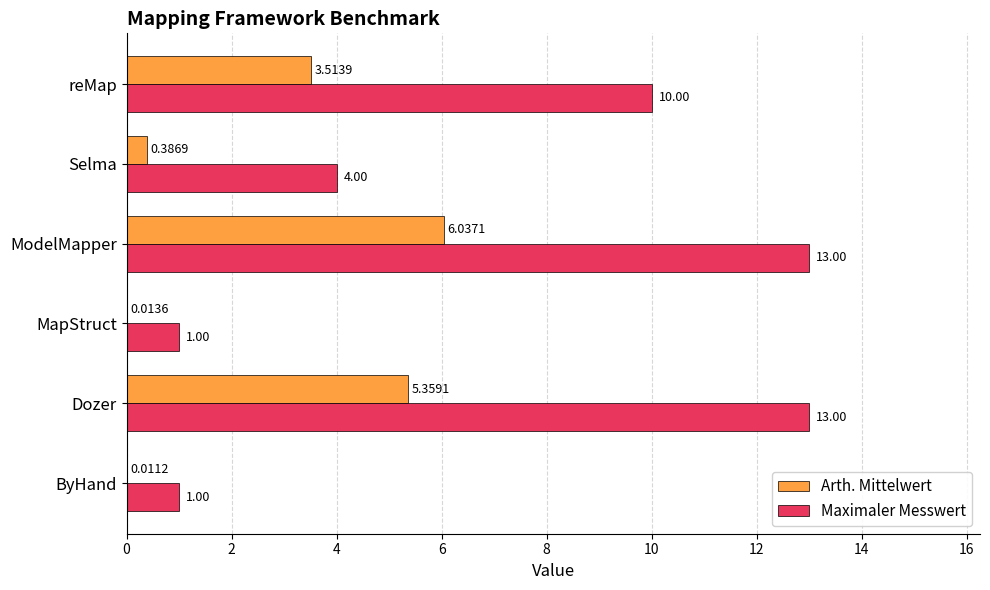

Which series has the largest total across all categories?

Maximaler Messwert